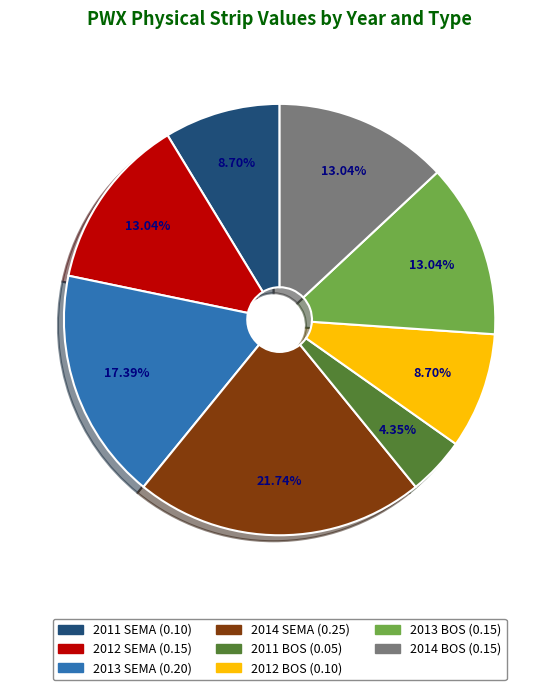

True or false: 2011 SEMA accounts for 9% of the total.

True